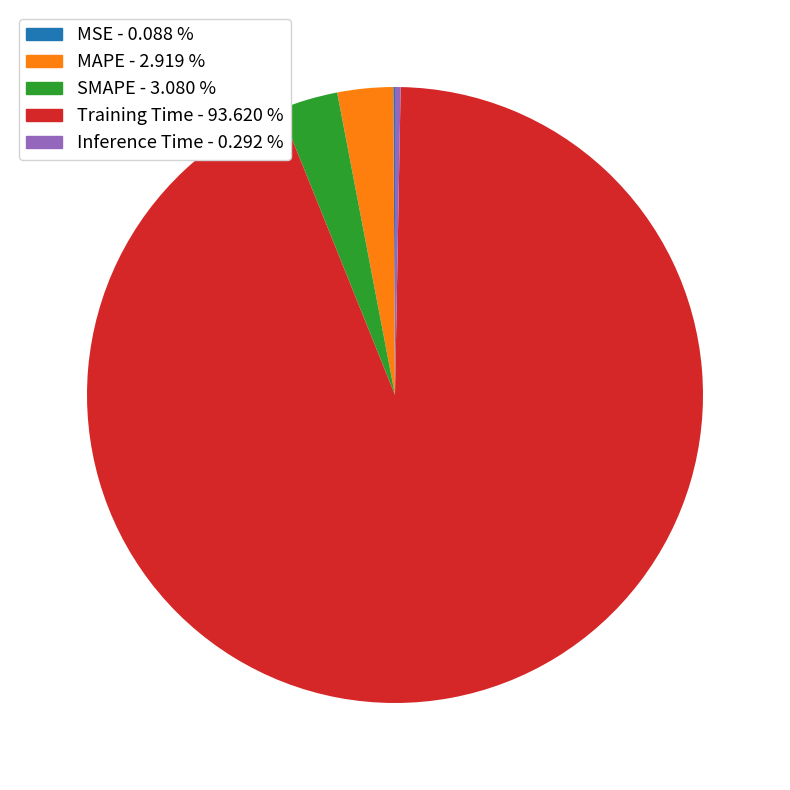

Is there any slice that represents more than half of the pie?

Yes